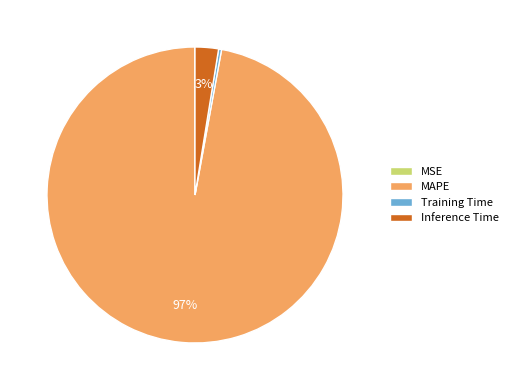

Do MAPE and Training Time together represent more than half of the pie?

Yes